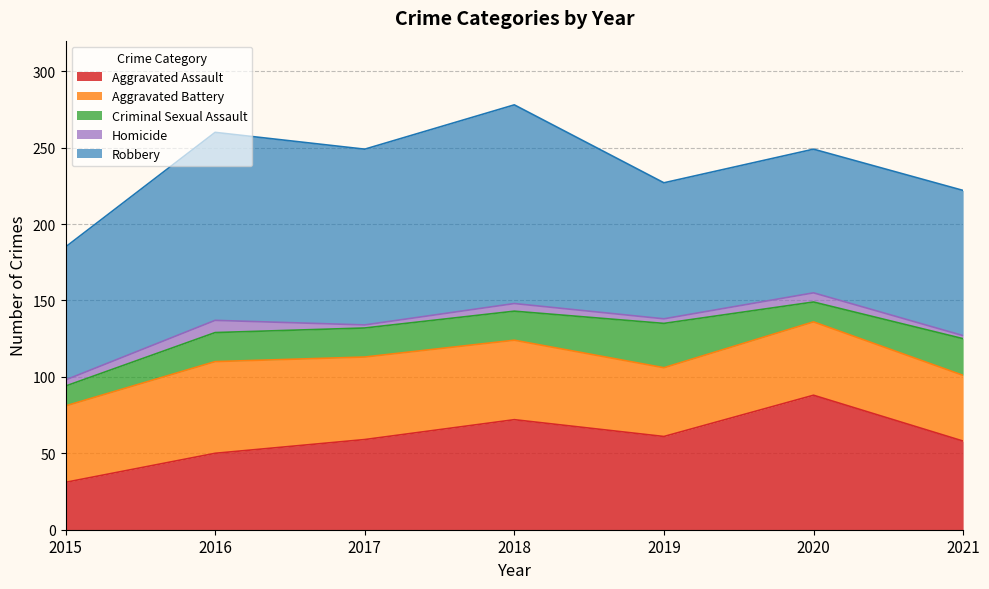

Rank the series at 2018 from lowest to highest value.

Homicide, Criminal Sexual Assault, Aggravated Battery, Aggravated Assault, Robbery